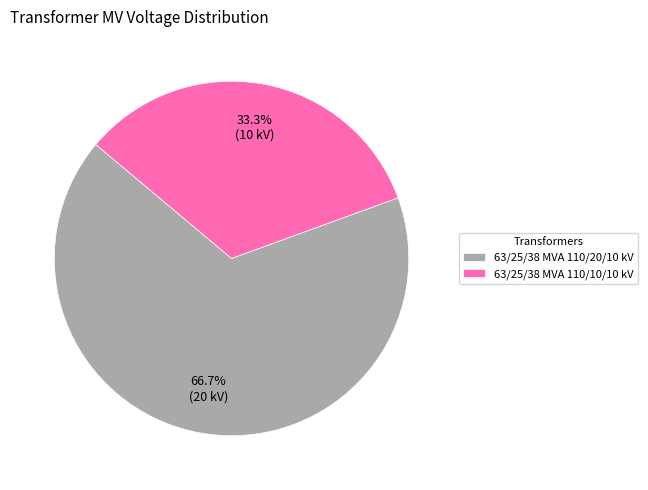

The 63/25/38 MVA 110/20/10 kV slice represents 67% of the pie. True or false?

True